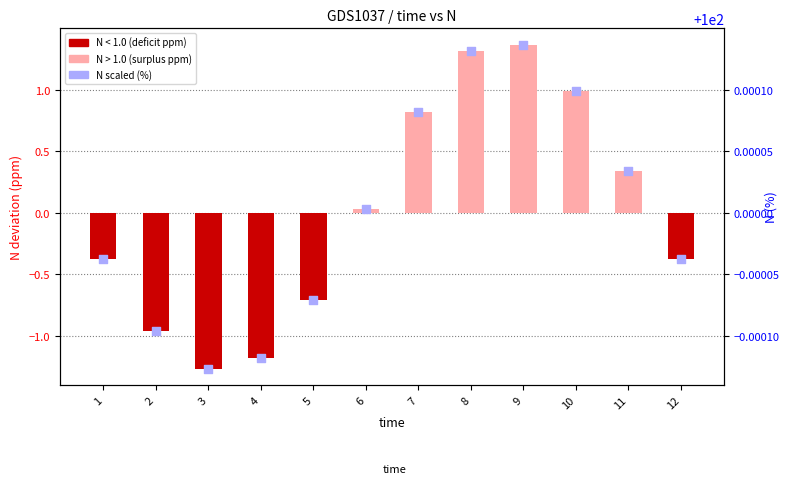

Is the value of N scaled (%) at 7 greater than the value of N deviation (ppm) at 3?

Yes